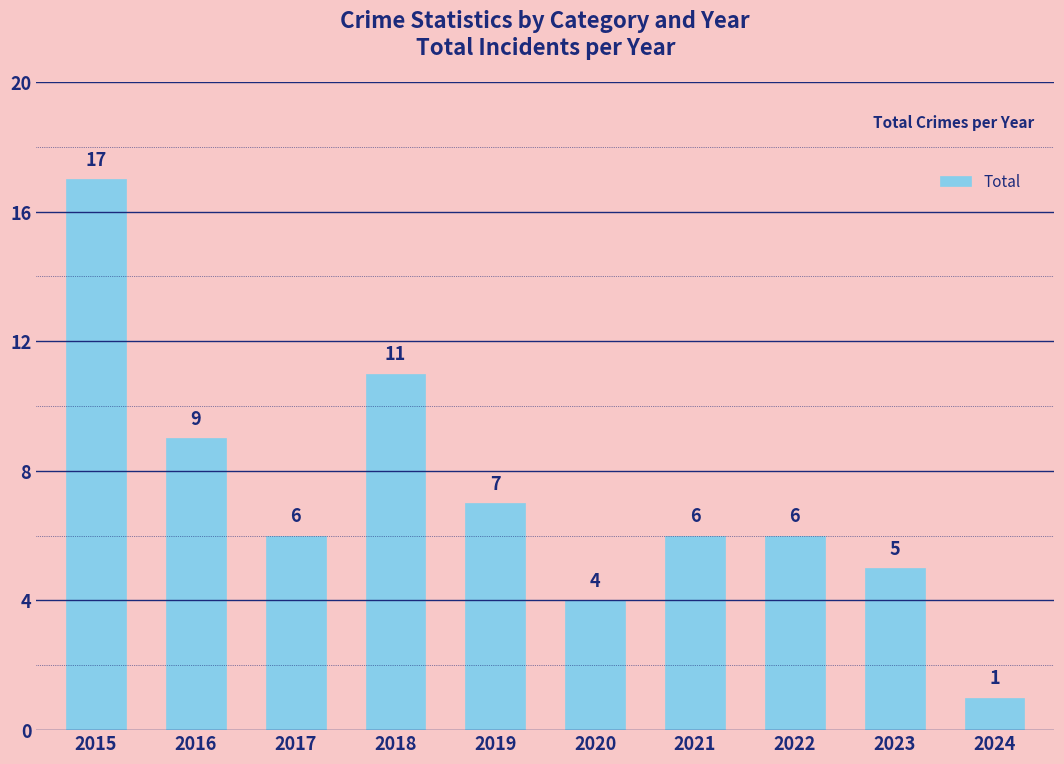

Count the number of categories in the chart.

10